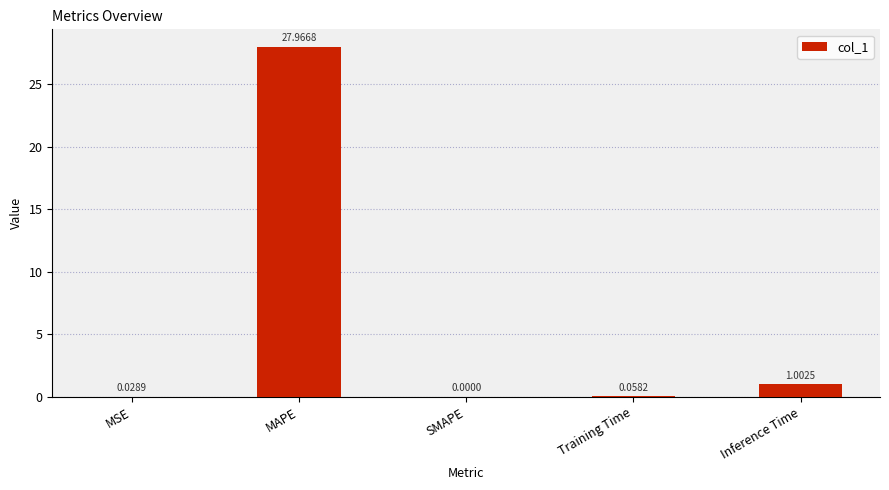

The chart shows a value of 28.0 at MAPE. True or false?

True